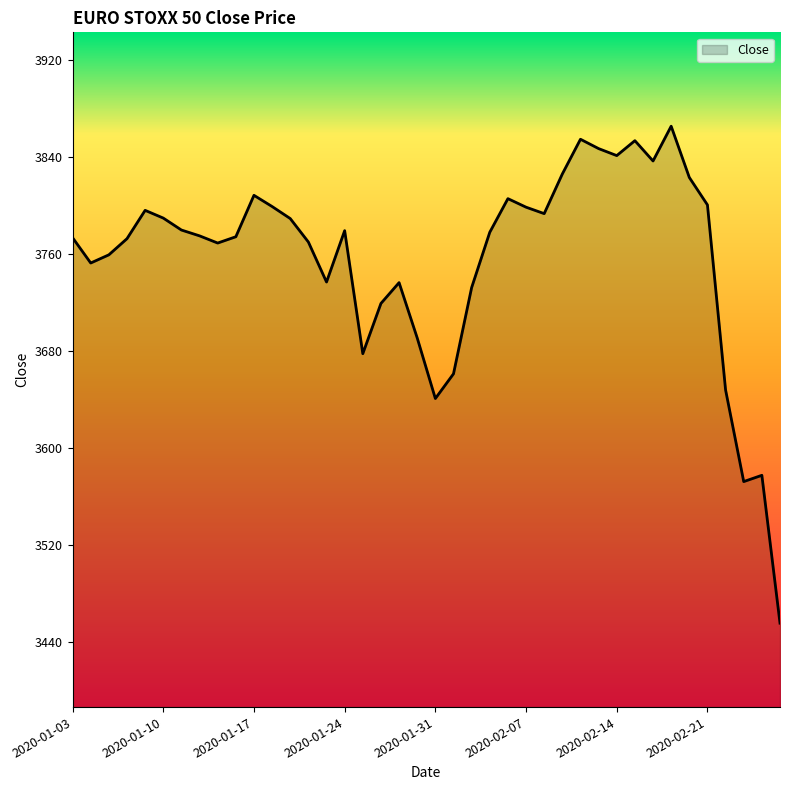

What is the difference between the maximum and minimum values?

409.3